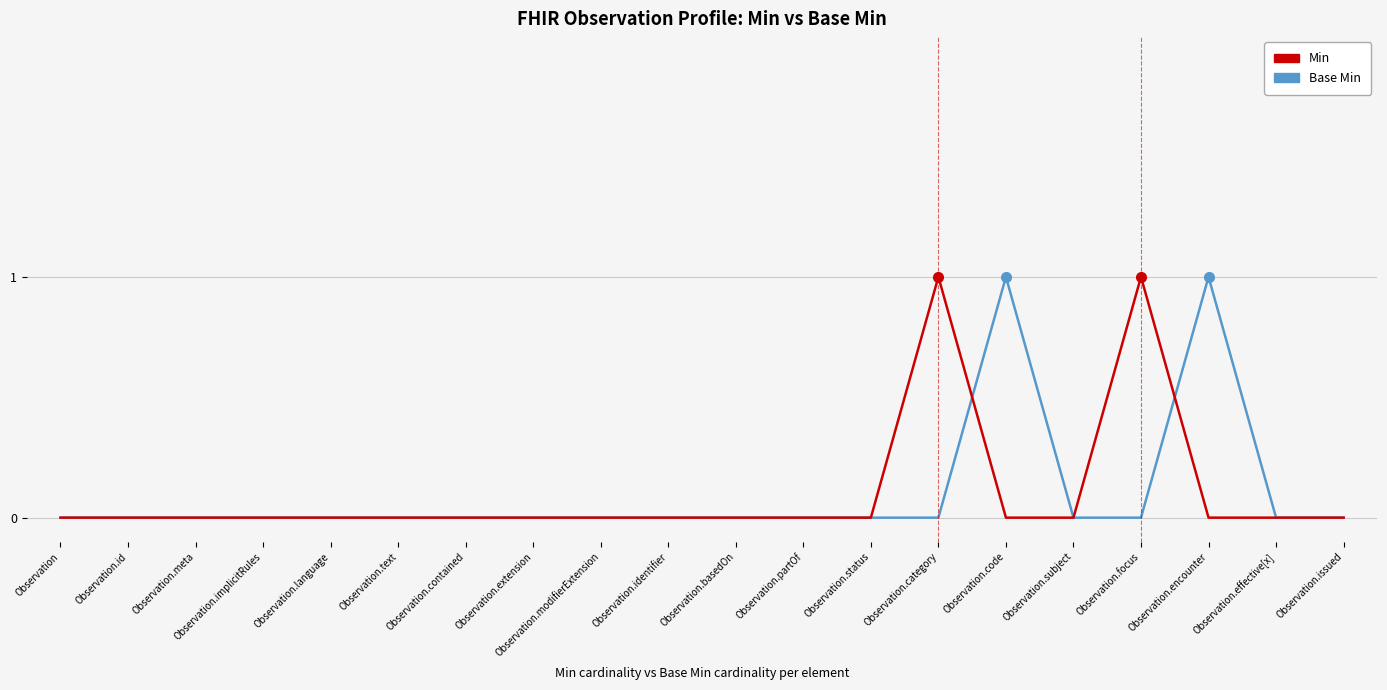

Is it true that Base Min equals 0 at Observation.language?

True